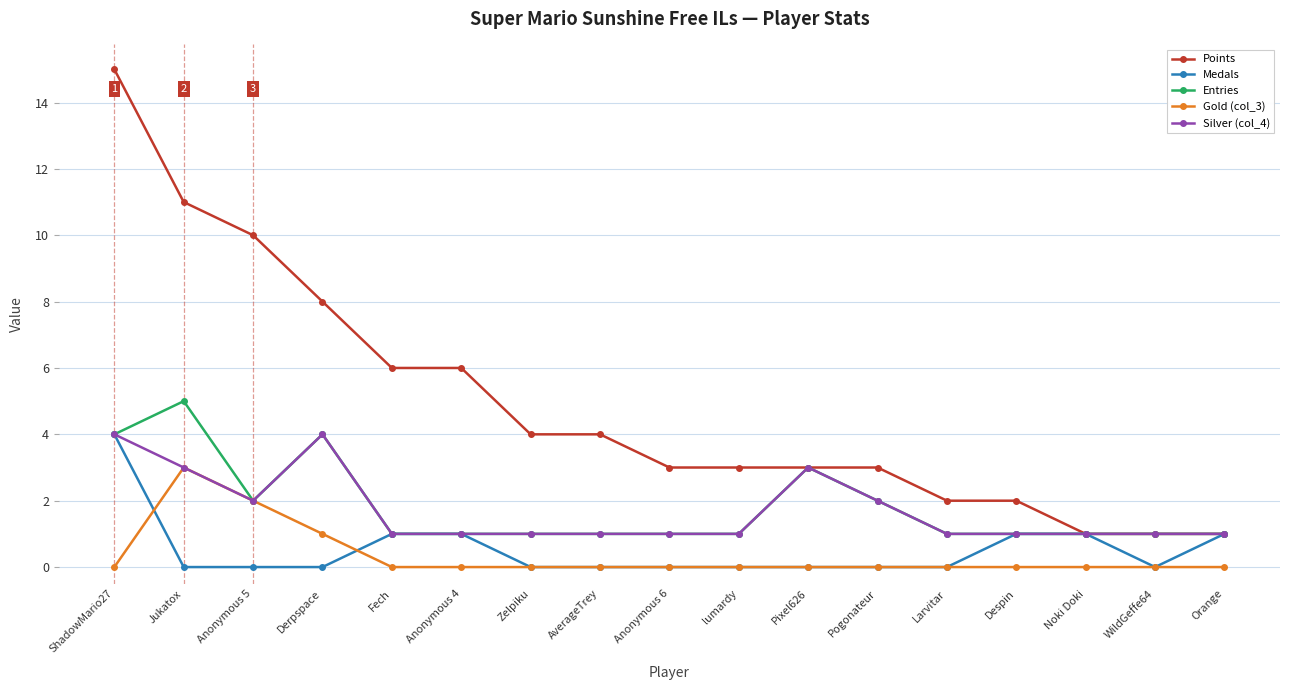

Is it true that Entries equals 2 at Larvitar?

False